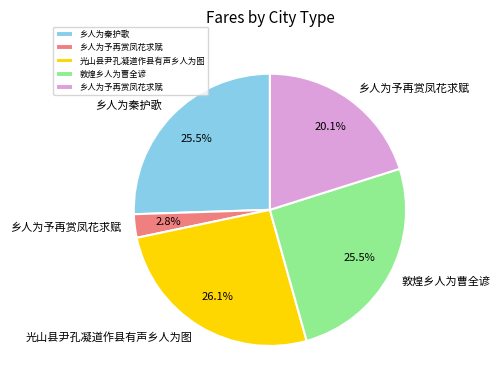

Is there any slice that represents more than half of the pie?

No